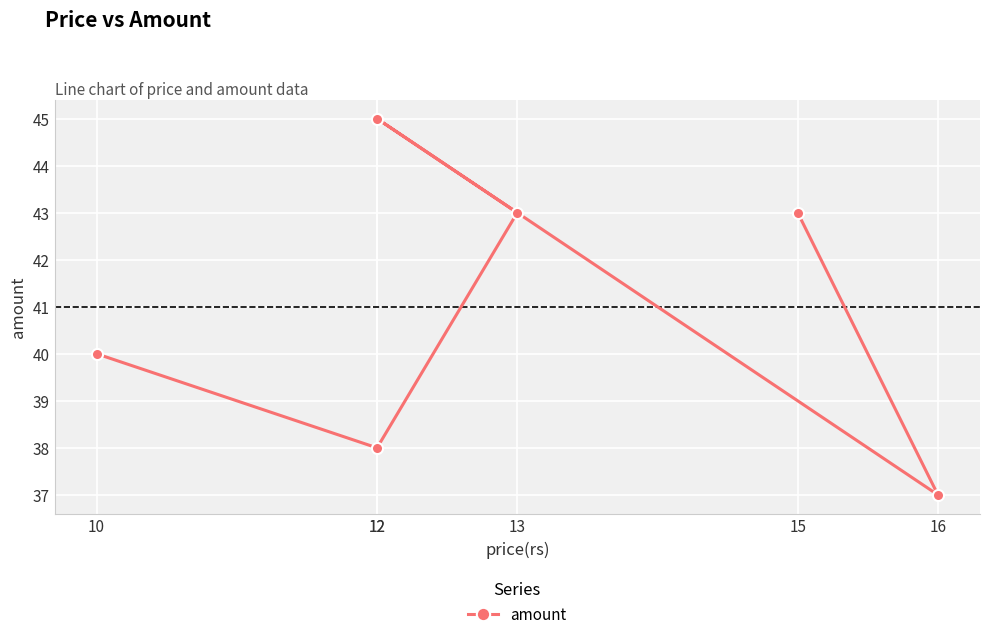

Approximately how many times larger is the value at 12 compared to 13?

0.9